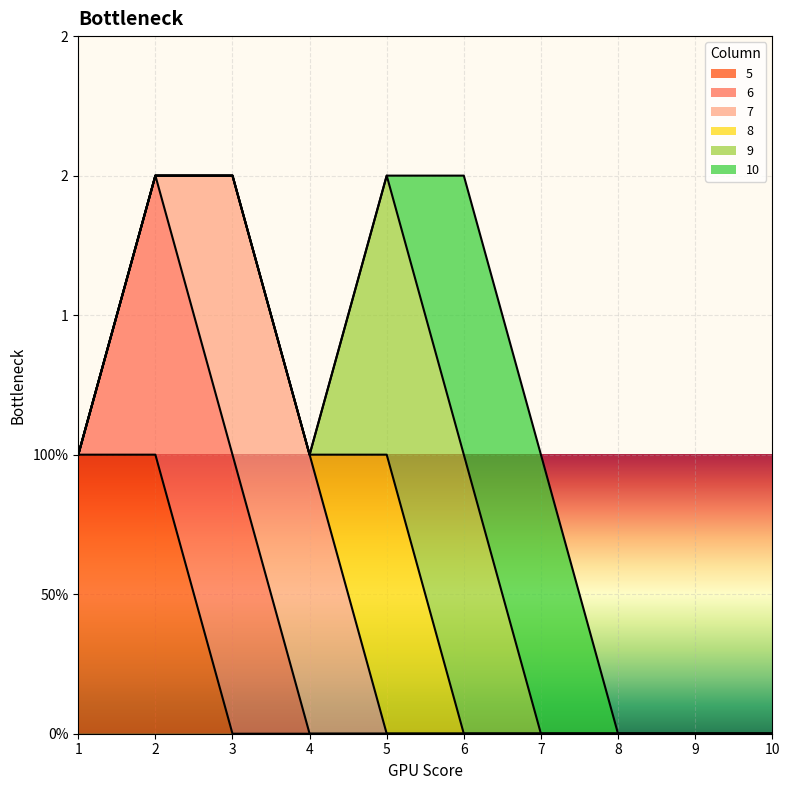

Is the value of 10 at 10 greater than the value of 9 at 6?

No